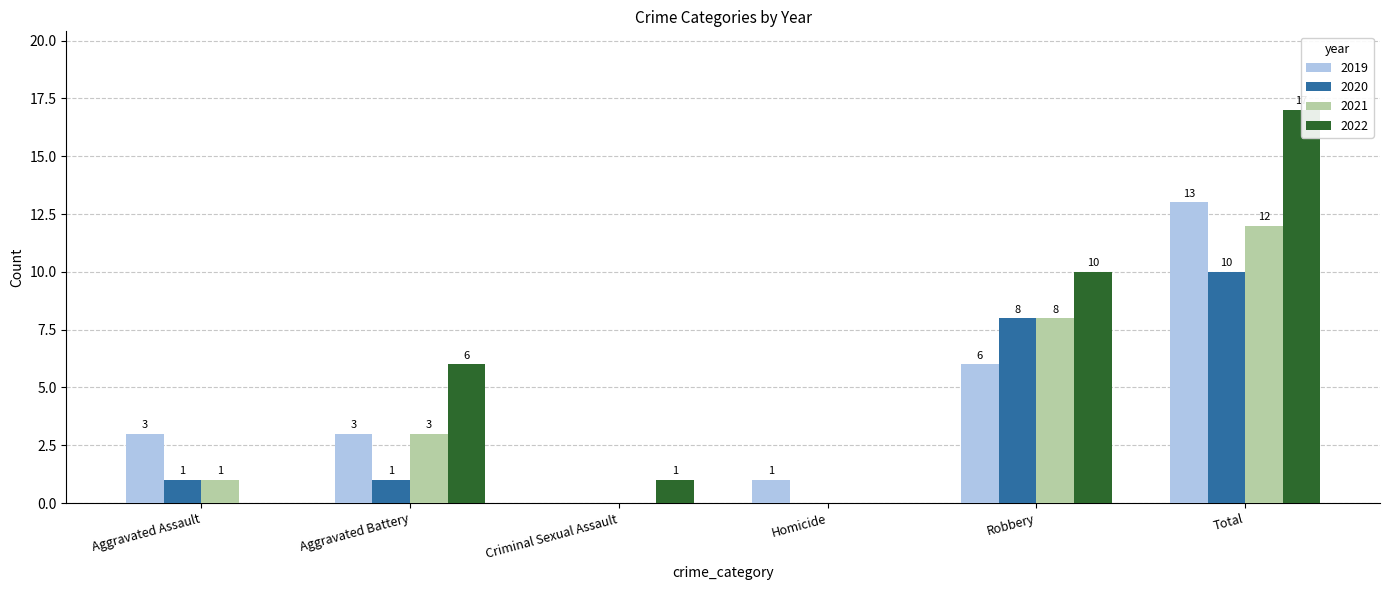

Reading left to right, what are all the values shown in this chart?

2019: 3	3	0	1	6	13
2020: 1	1	0	0	8	10
2021: 1	3	0	0	8	12
2022: 0	6	1	0	10	17